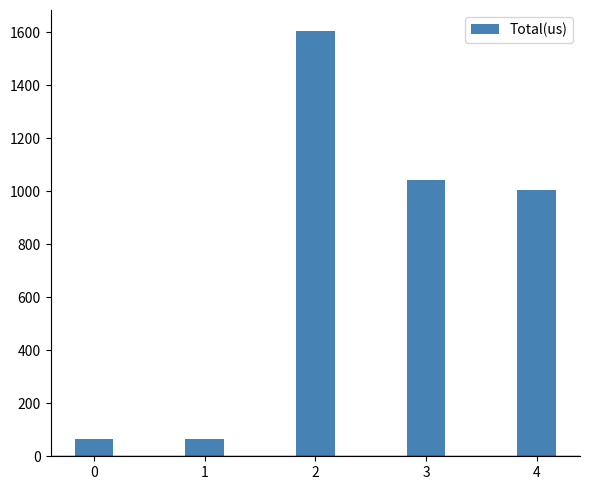

What is the smallest value displayed?

64